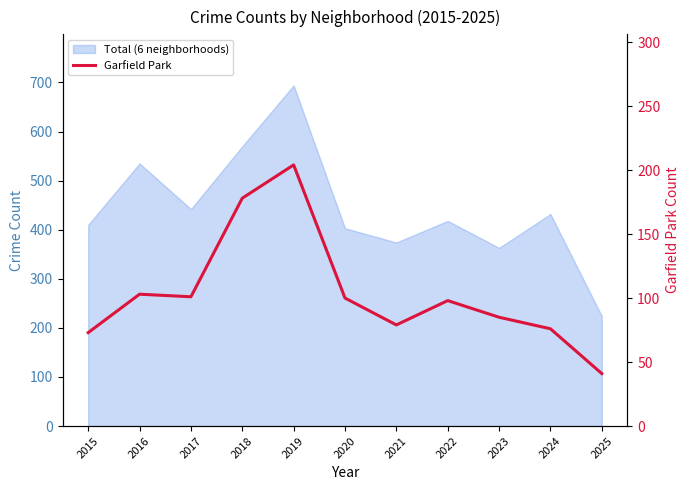

Reading left to right, transcribe all the data shown in this chart.

73	103	101	178	204	100	79	98	85	76	41